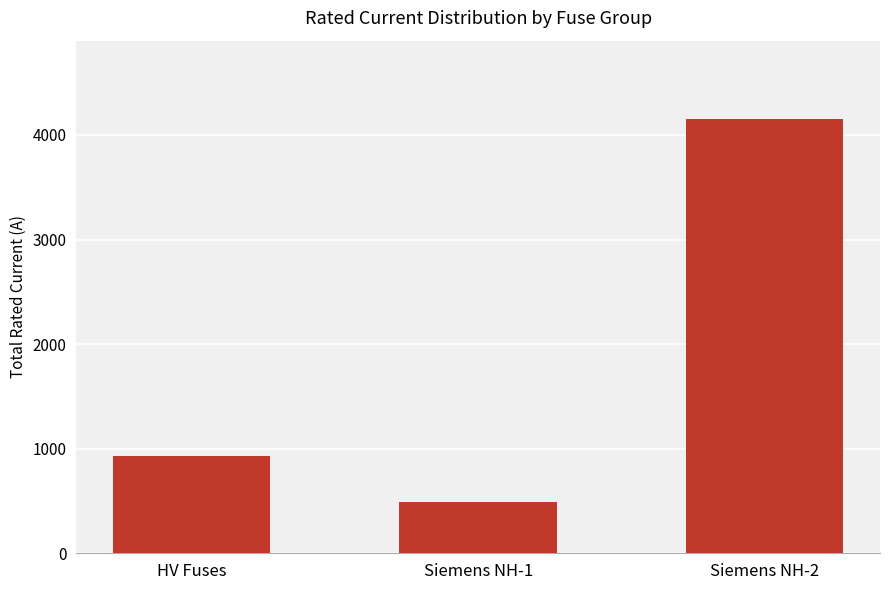

Reading right to left, list all the values displayed in this chart.

Siemens NH-2=4154.0	Siemens NH-1=494.0	HV Fuses=930.8